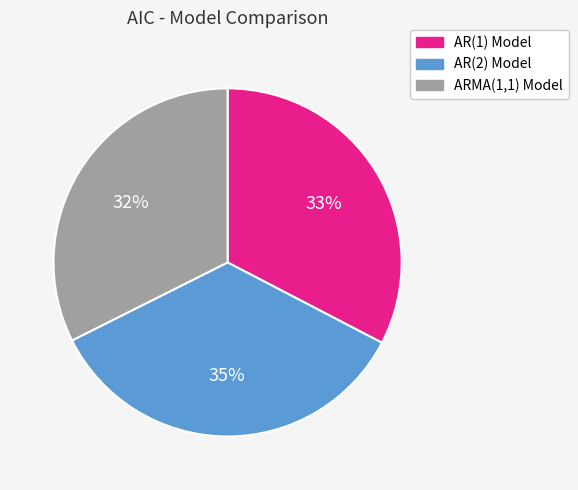

Approximately how many times larger is the value at ARMA(1,1) Model compared to AR(1) Model?

1.0